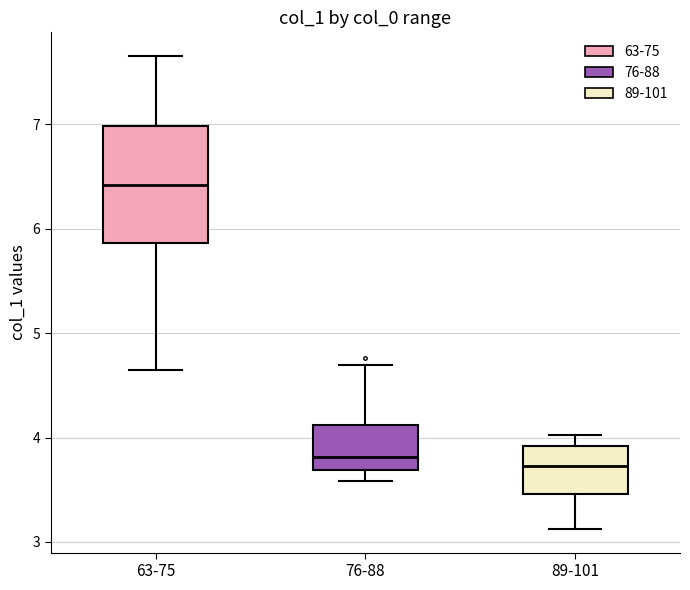

Where does the upper whisker of the box for 76-88 end on the y-axis? The values are not printed on the chart, so give them approximately, as read against the axis.

4.7